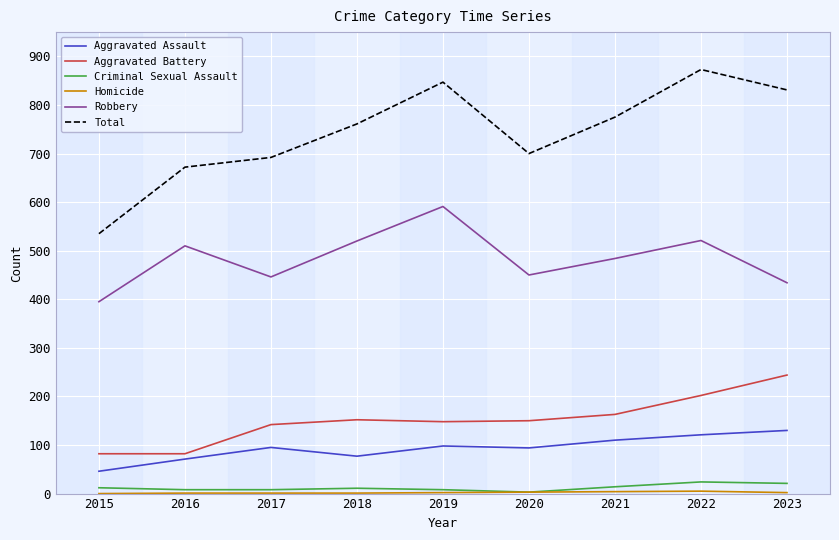

Which series has the largest range (max minus min)?

Total